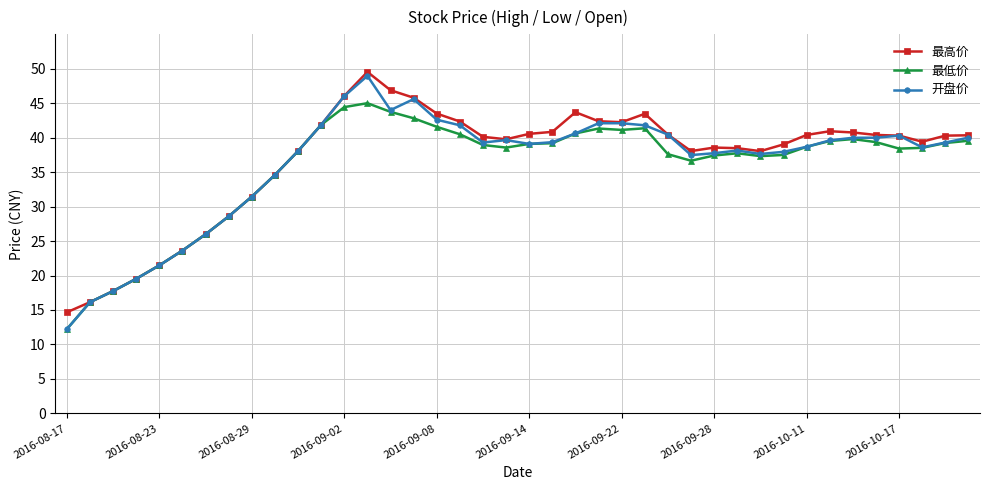

What is the minimum value shown in the chart?

12.2